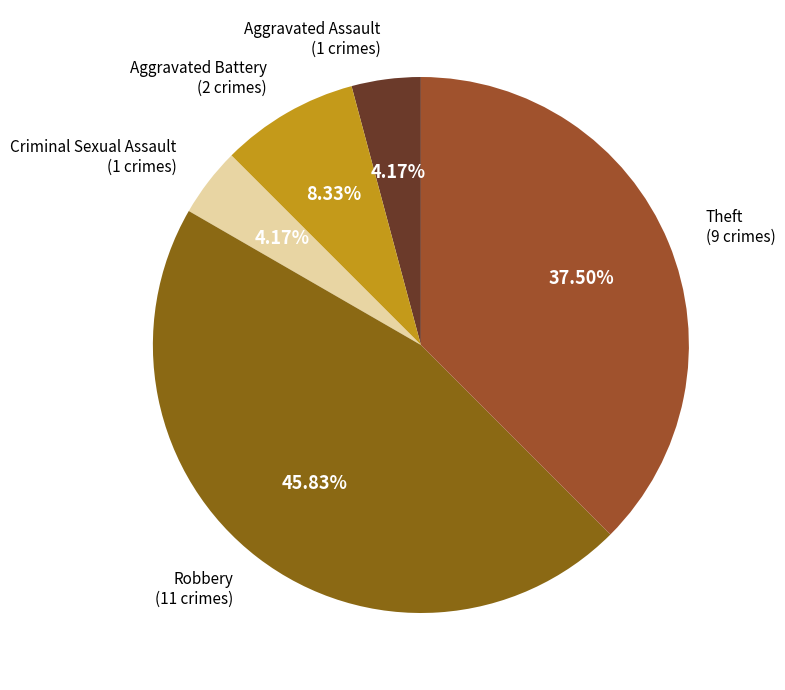

Count the number of slices in the pie.

5